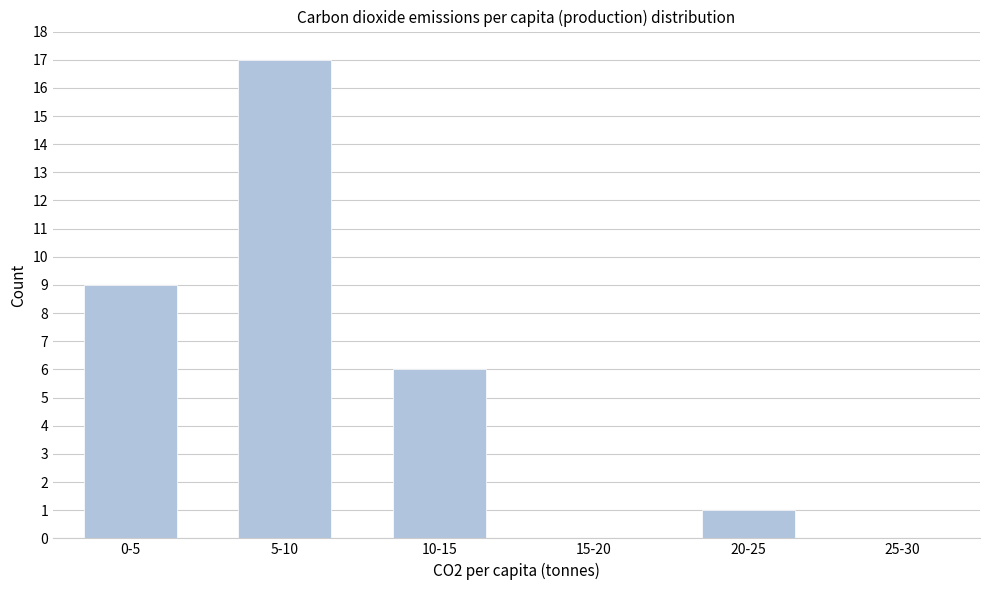

Reading left to right, list all the values displayed in this chart.

0-5=9	5-10=17	10-15=6	15-20=0	20-25=1	25-30=0